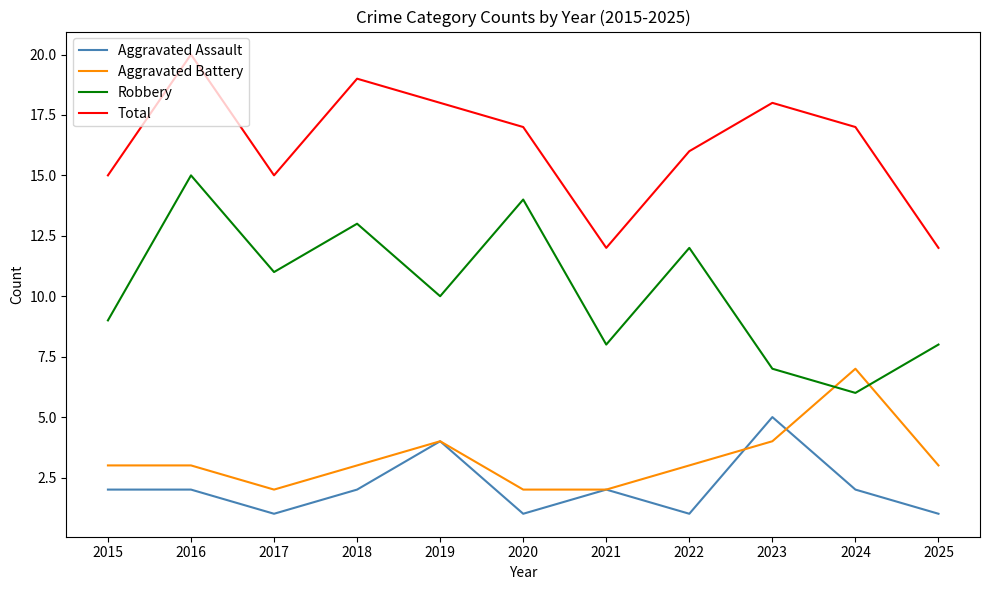

True or false: Aggravated Battery and Total intersect in this chart.

False